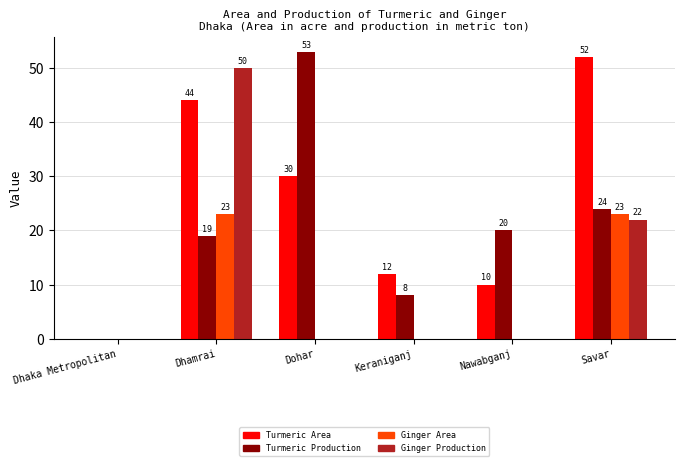

Is it true that Ginger Area equals -11 at Dhaka Metropolitan?

False